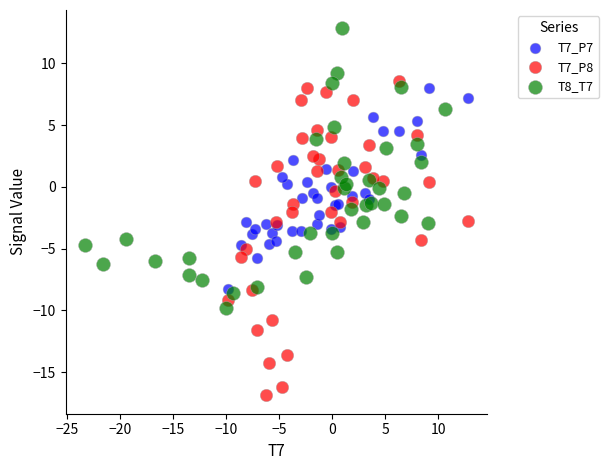

Which series contains the highest Y value?

T8_T7